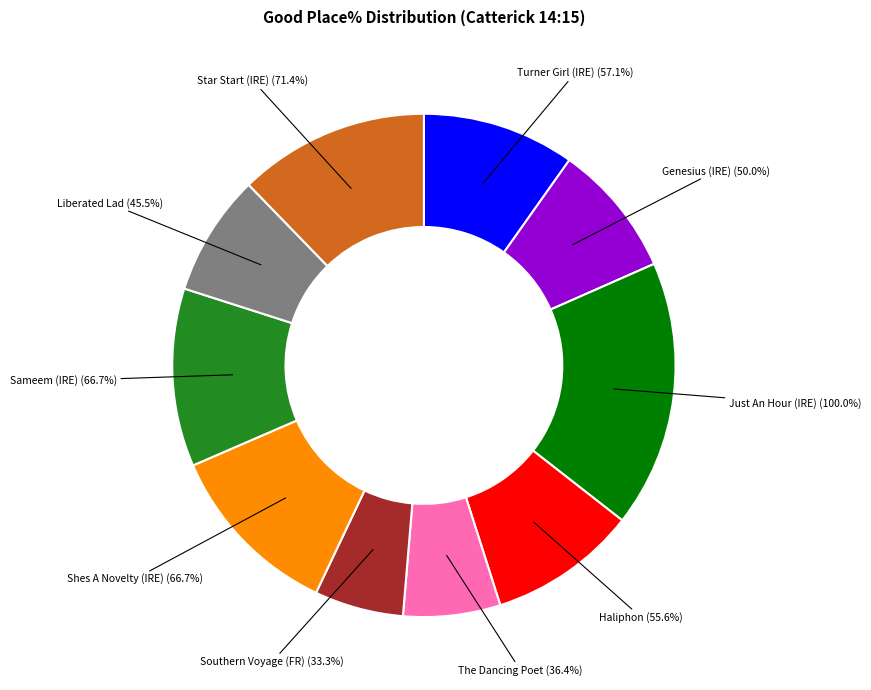

Is there a majority slice in this chart?

No